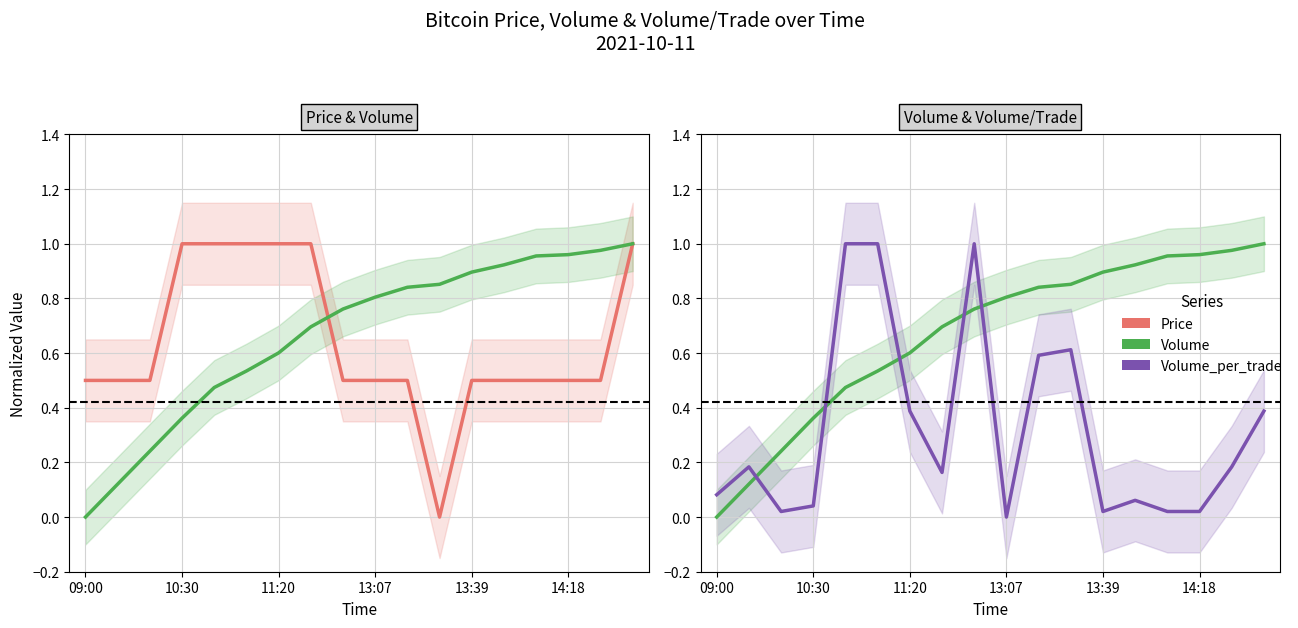

Between which two adjacent categories do Price and Volume first intersect?

7 and 8